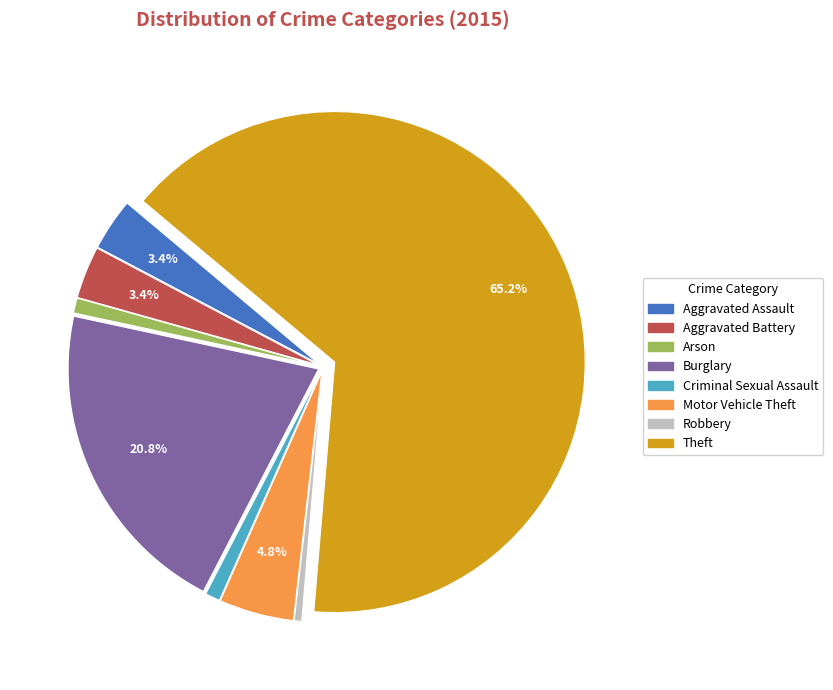

How many segments does this pie chart have?

8